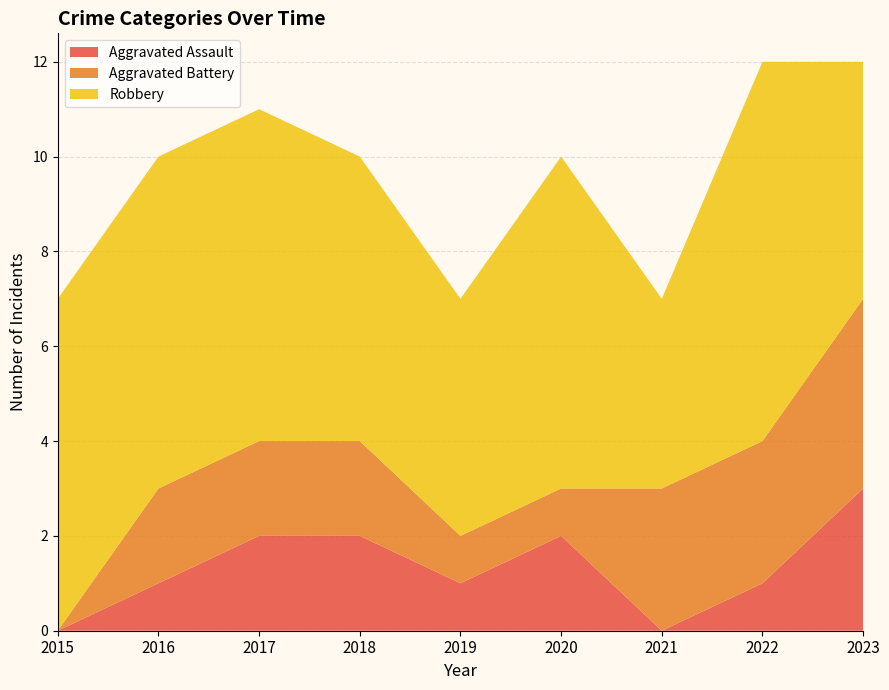

Reading left to right, what are all the values shown in this chart?

Aggravated Assault: 0	1	2	2	1	2	0	1	3
Aggravated Battery: 0	2	2	2	1	1	3	3	4
Robbery: 7	7	7	6	5	7	4	8	5